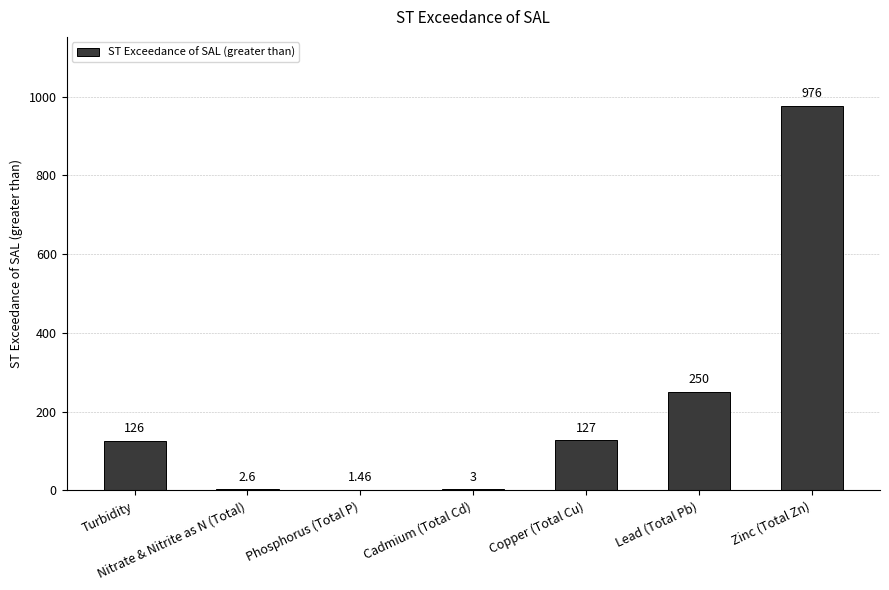

How many series are shown in this chart?

1